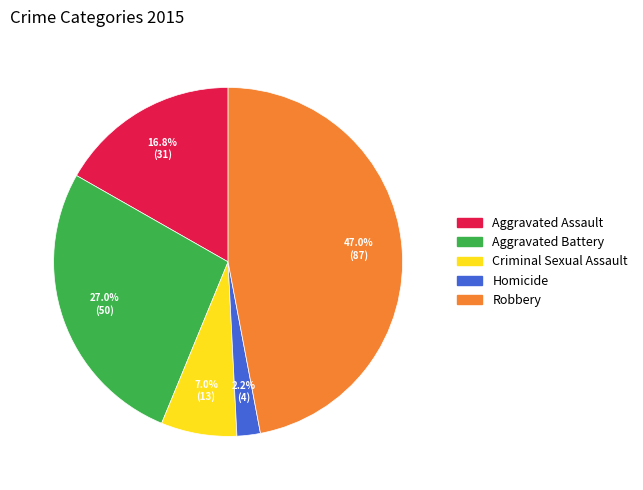

Which has a higher value, Aggravated Battery or Homicide?

Aggravated Battery